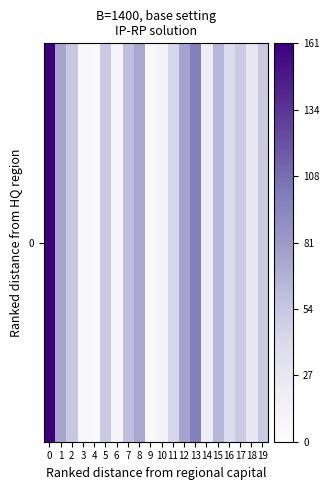

True or false: the data shows 4.1 at 9.

False